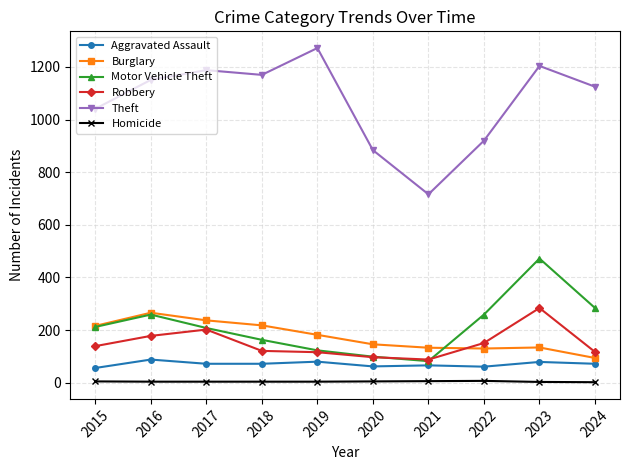

True or false: Homicide and Aggravated Assault intersect in this chart.

False